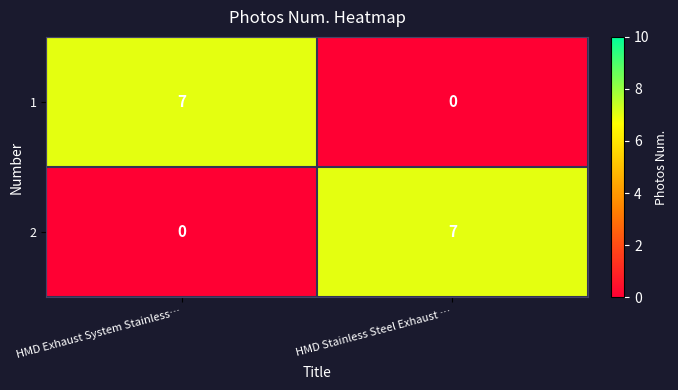

What is the total value across all series at HMD Exhaust System Stainless…?

7